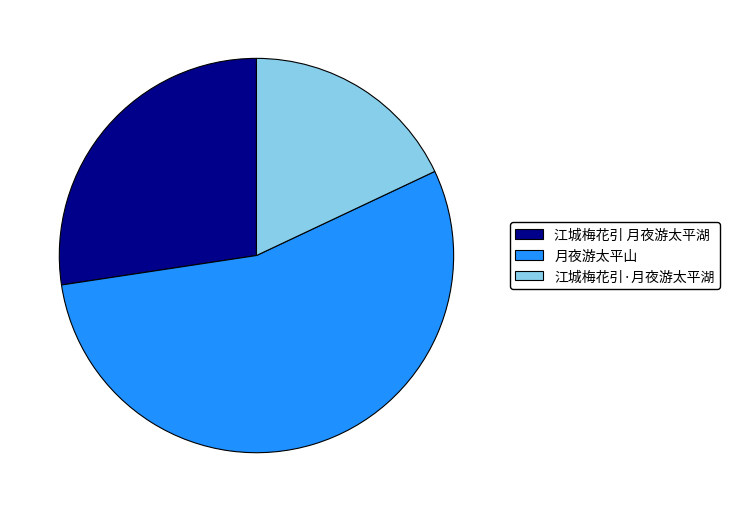

Rank the categories by value from highest to lowest.

月夜游太平山, 江城梅花引 月夜游太平湖, 江城梅花引·月夜游太平湖